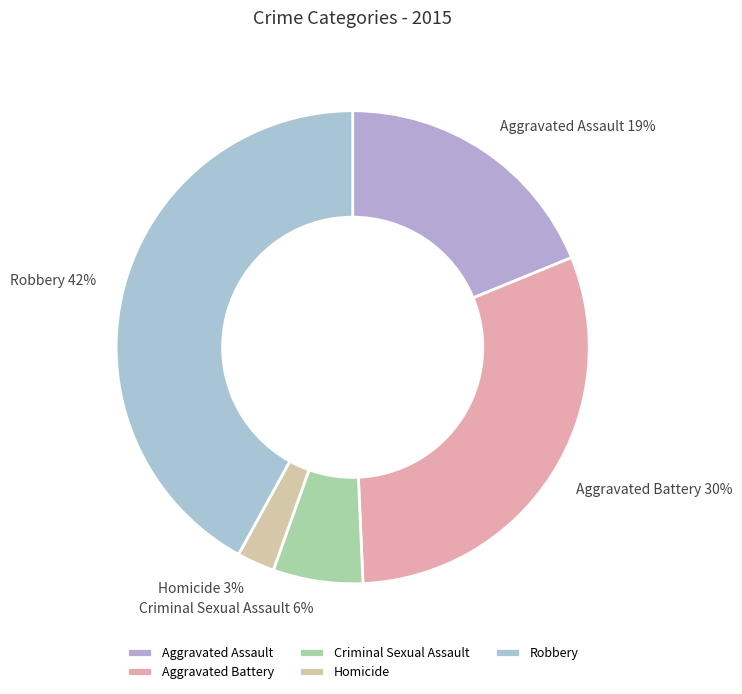

Does Aggravated Battery account for over 50% of the chart?

No